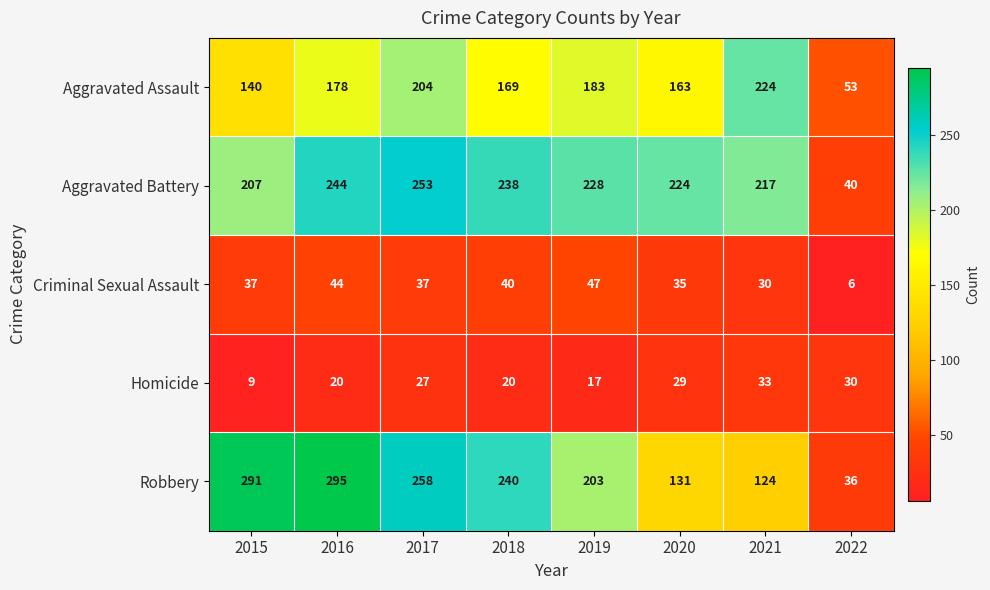

What is the sum of the Criminal Sexual Assault values at 2016 and 2018?

84